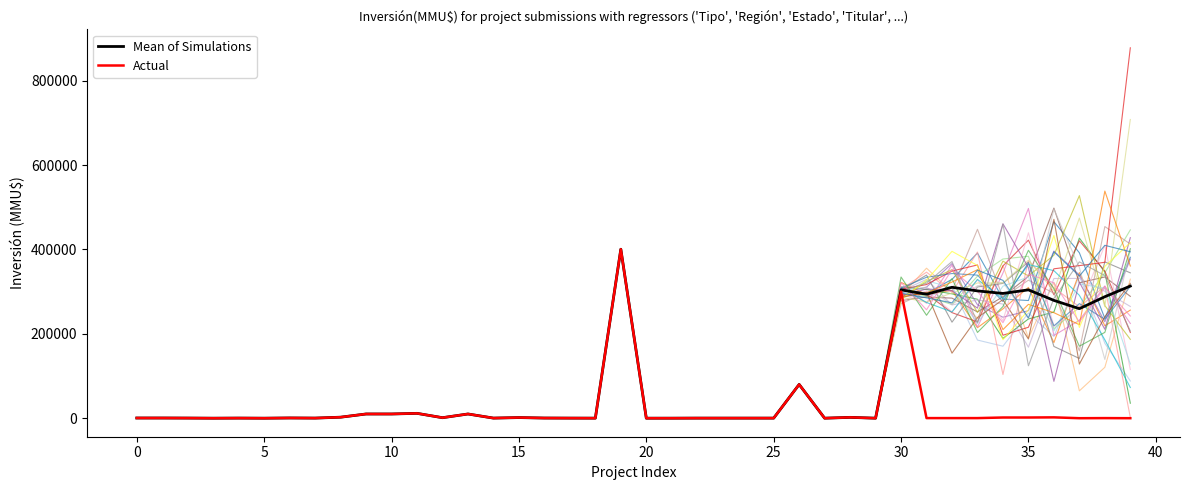

Reading left to right, list all the values displayed in this chart.

Mean of Simulations: 460.0	460.0	297.0	3.5	250.0	0.0	570.0	250.0	2391.0	10000.0	10000.0	11500.0	1200.0	10000.0	250.0	1500.0	378.0	200.0	100.0	400500.0	8.0	38.0	200.0	200.0	200.0	200.0	80000.0	20.0	2000.0	22.0	304228.2	293803.3	310267.8	301725.9	295697.1	304191.2	279220.9	259584.5	287926.7	313164.3
Actual: 460.0	460.0	297.0	3.5	250.0	0.0	570.0	250.0	2391.0	10000.0	10000.0	11500.0	1200.0	10000.0	250.0	1500.0	378.0	200.0	100.0	400500.0	8.0	38.0	200.0	200.0	200.0	200.0	80000.0	20.0	2000.0	22.0	300000.0	250.0	250.0	250.0	1650.0	1650.0	2000.0	0.0	234.0	10.0